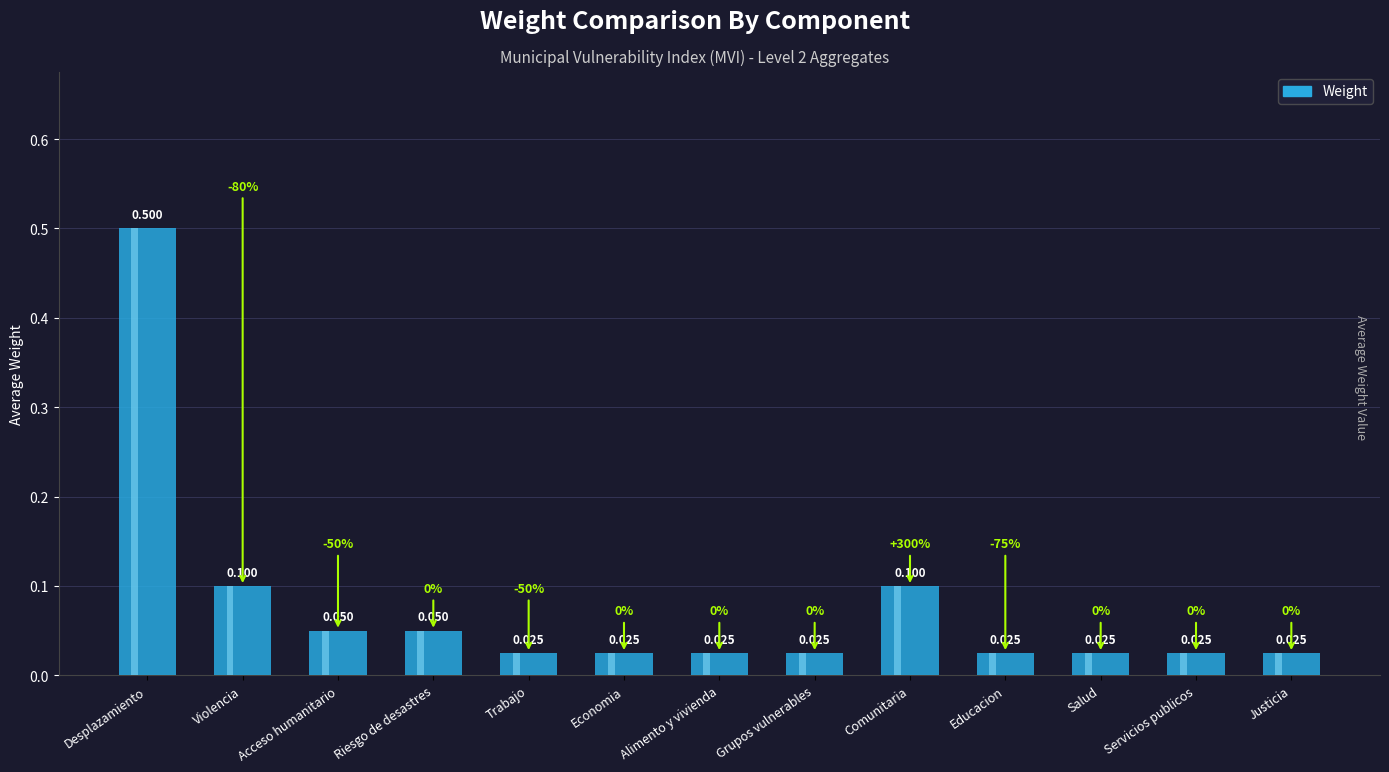

Reading right to left, list all the values displayed in this chart.

Justicia=0.0	Servicios publicos=0.0	Salud=0.0	Educacion=0.0	Comunitaria=0.1	Grupos vulnerables=0.0	Alimento y vivienda=0.0	Economia=0.0	Trabajo=0.0	Riesgo de desastres=0.1	Acceso humanitario=0.1	Violencia=0.1	Desplazamiento=0.5